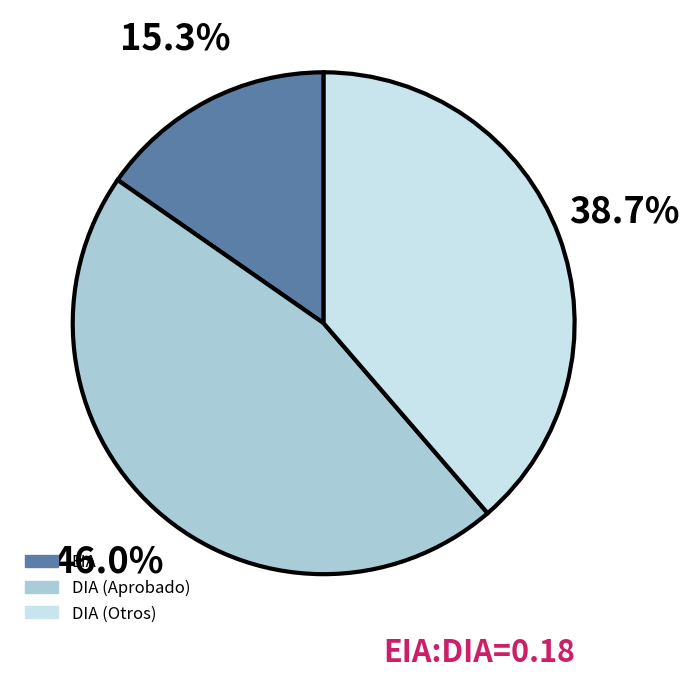

Is there a majority slice in this chart?

No